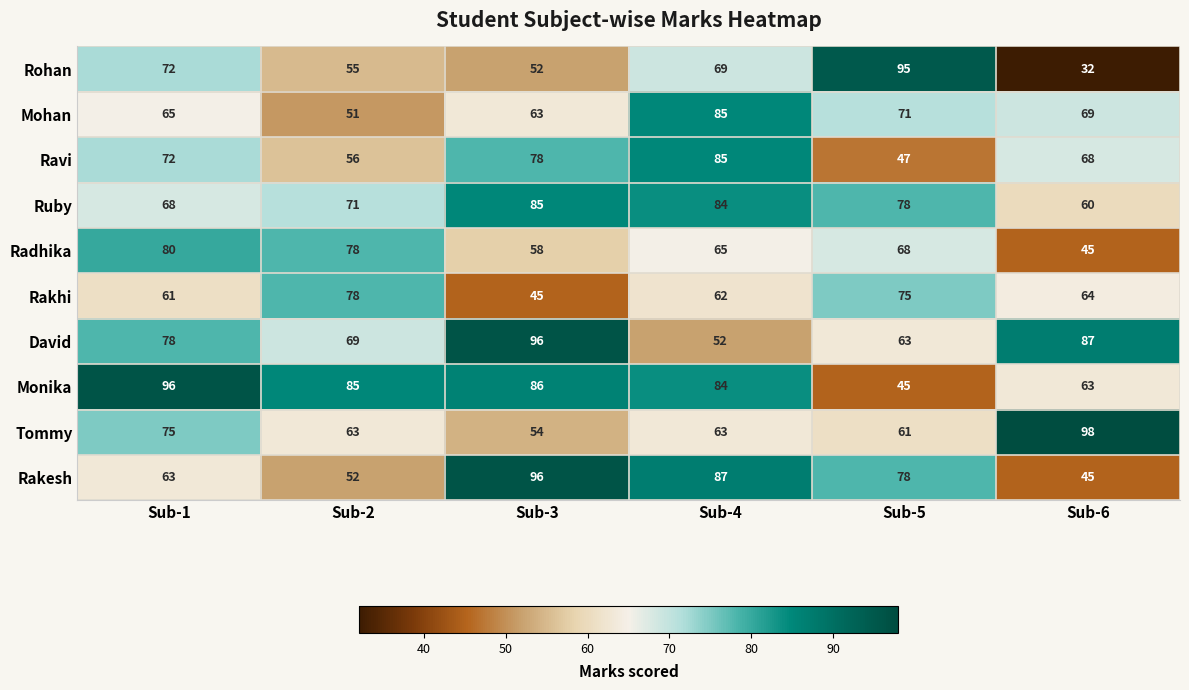

True or false: Tommy has a value of 112 at Sub-1.

False